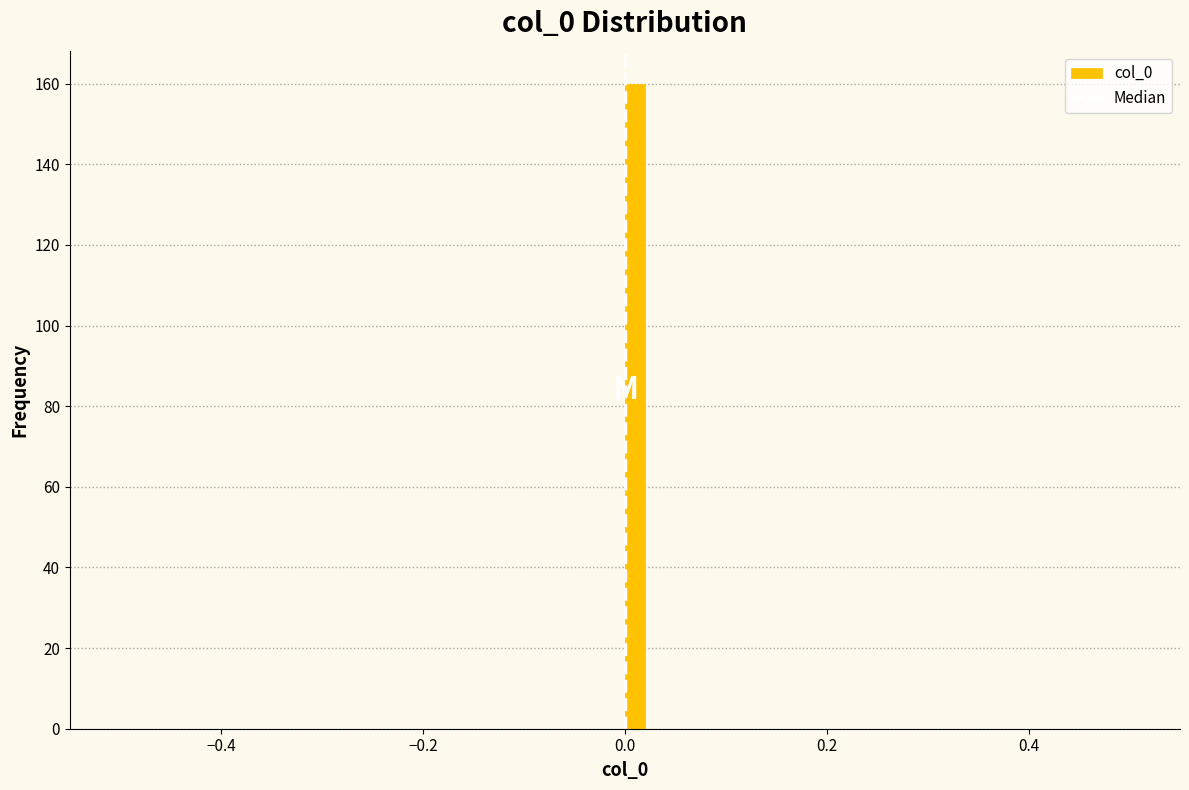

Around what value on the x-axis is the tallest bar? Give the approximate position of its centre, as read against the axis.

0.02